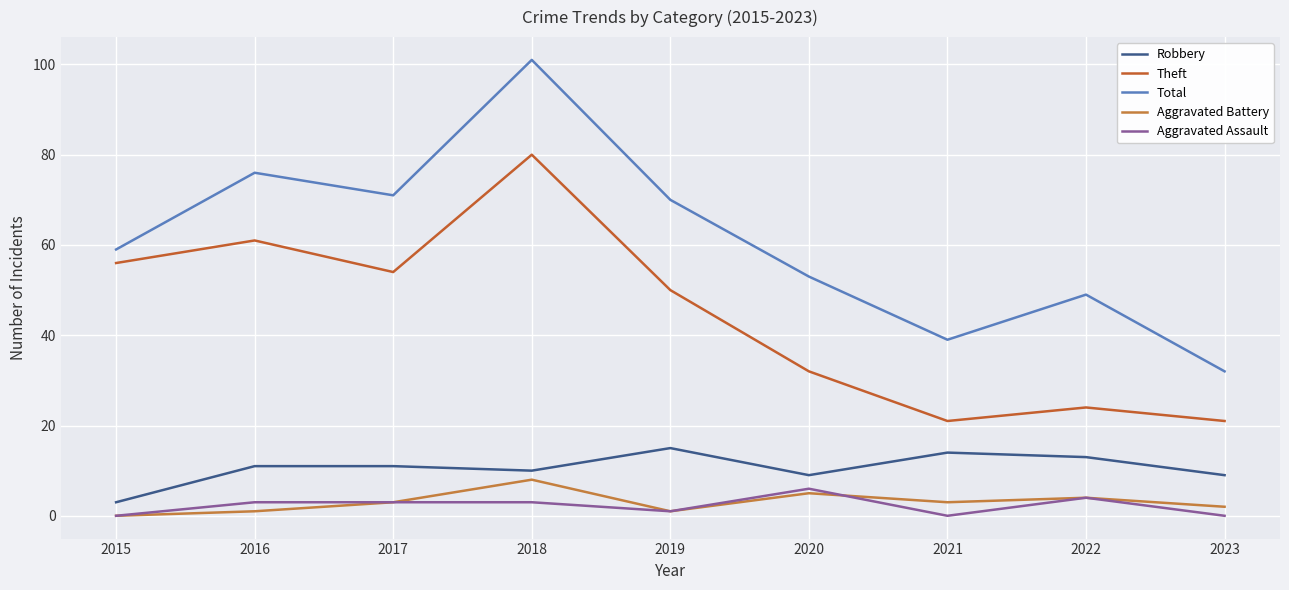

Between 2021 and 2023, which is larger?

2021